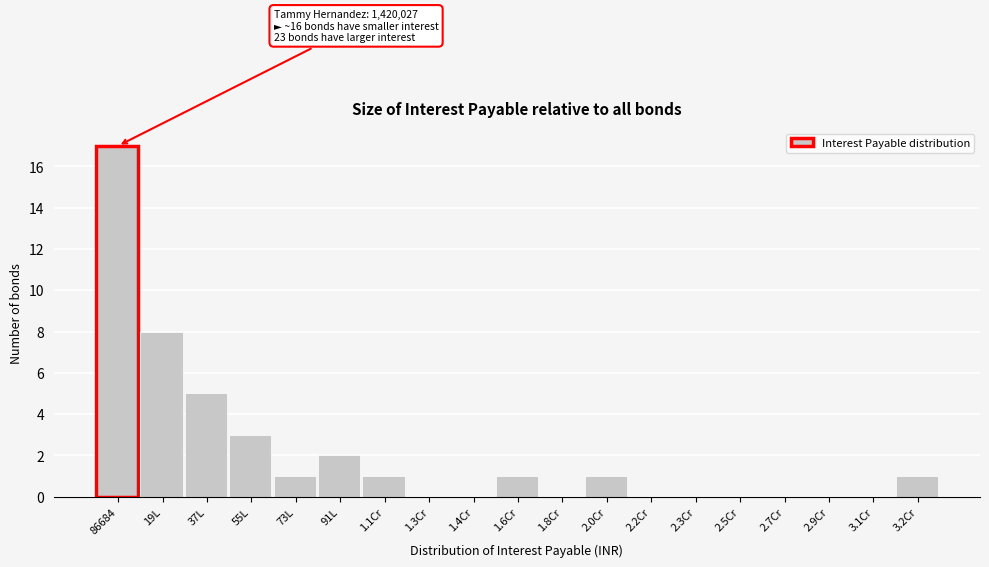

Reading left to right, what are all the values shown in this chart?

86684=17	19L=8	37L=5	55L=3	73L=1	91L=2	1.1Cr=1	1.3Cr=0	1.4Cr=0	1.6Cr=1	1.8Cr=0	2.0Cr=1	2.2Cr=0	2.3Cr=0	2.5Cr=0	2.7Cr=0	2.9Cr=0	3.1Cr=0	3.2Cr=1